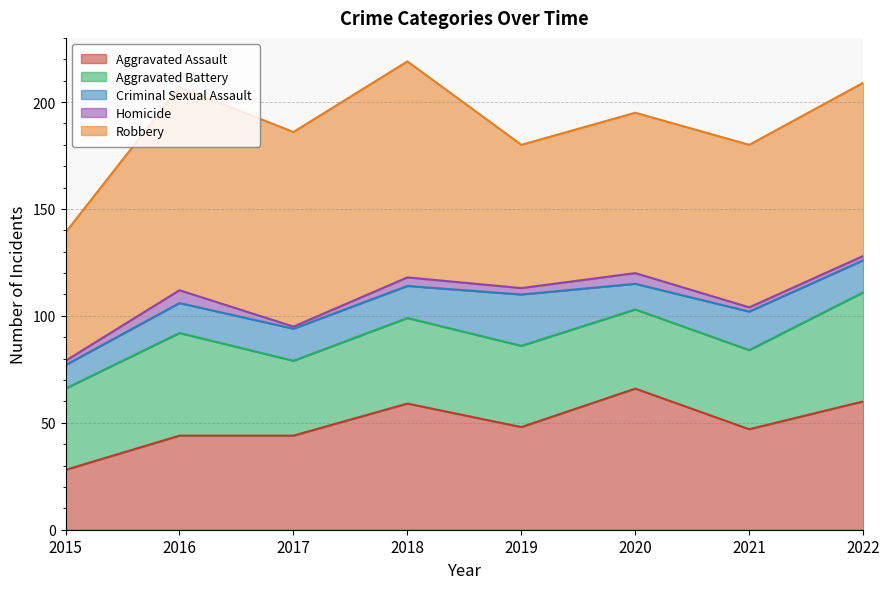

At which label does Criminal Sexual Assault first exceed 15?

2019